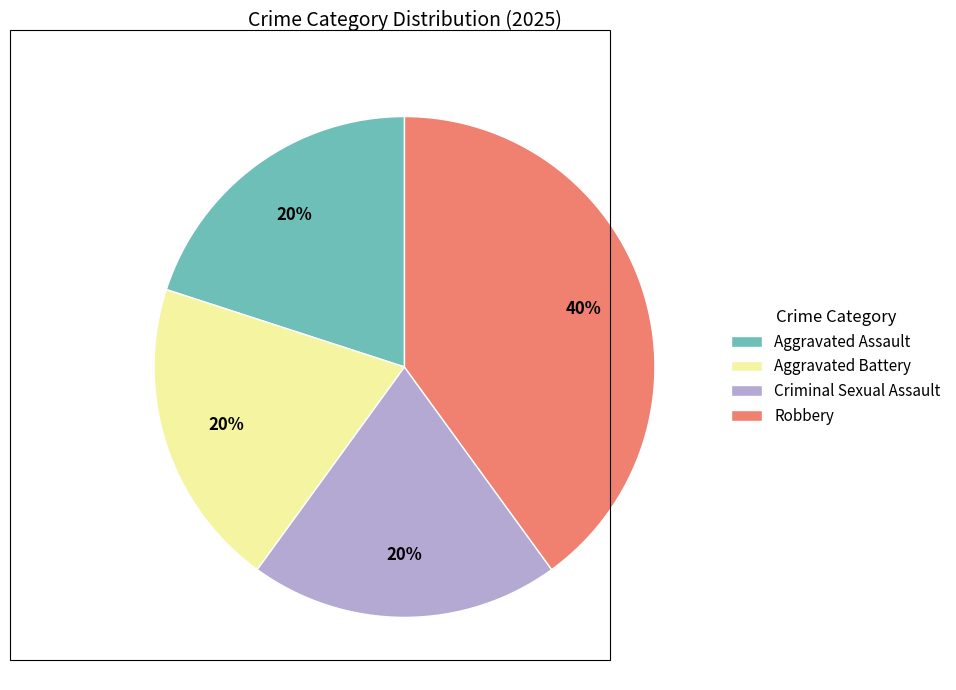

Is there any slice that represents more than half of the pie?

No